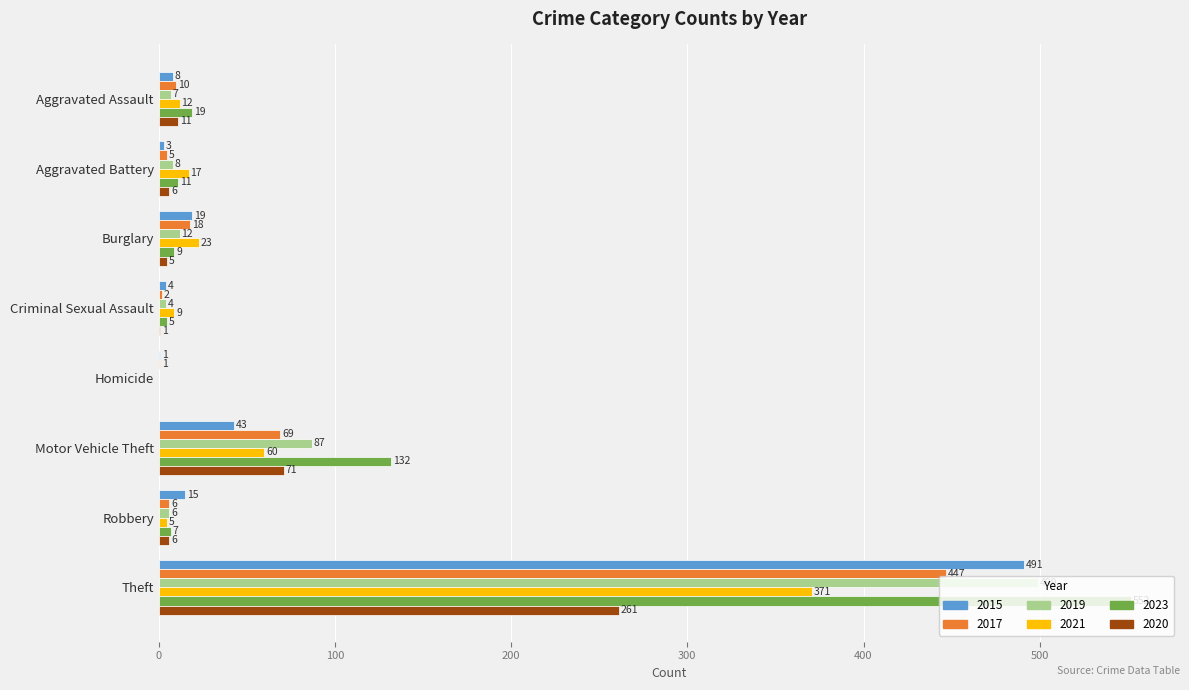

What is the highest value of the 2015 series?

491